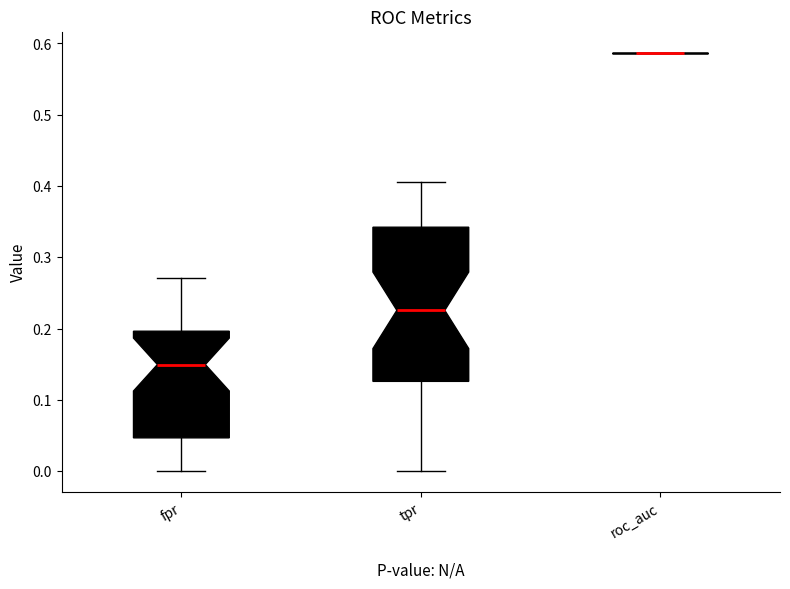

Reading left to right, read every box against the y-axis: the position of its median line, the range the box covers, and the ends of its whiskers. The values are not printed on the chart, so give them approximately, as read against the axis.

fpr: median 0.15, box 0.05 to 0.20, whiskers 0.00 to 0.27
tpr: median 0.23, box 0.13 to 0.34, whiskers 0.00 to 0.41
roc_auc: box collapsed to a line at 0.59, whiskers 0.59 to 0.59